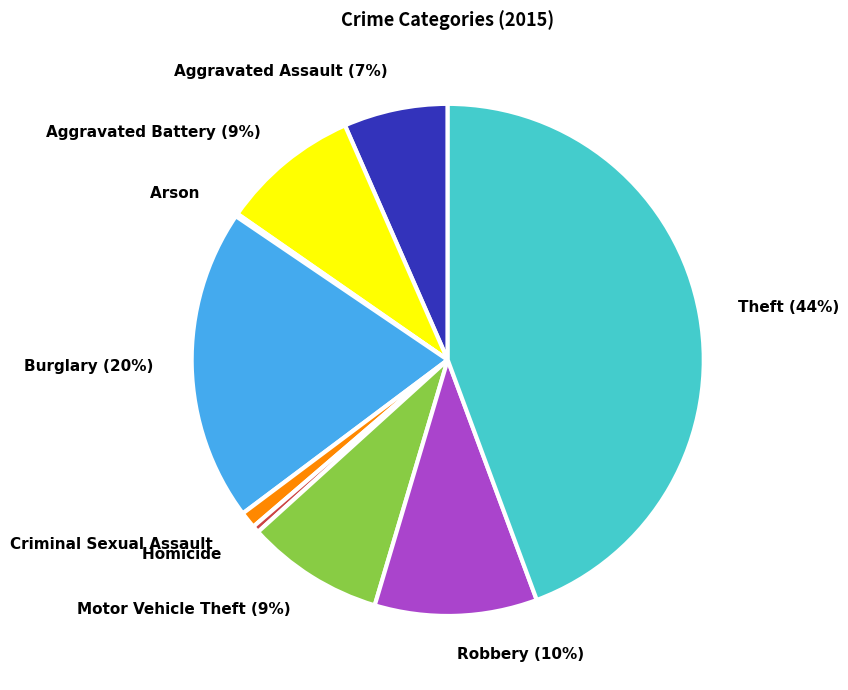

To the nearest percent, what portion does Theft represent?

44%